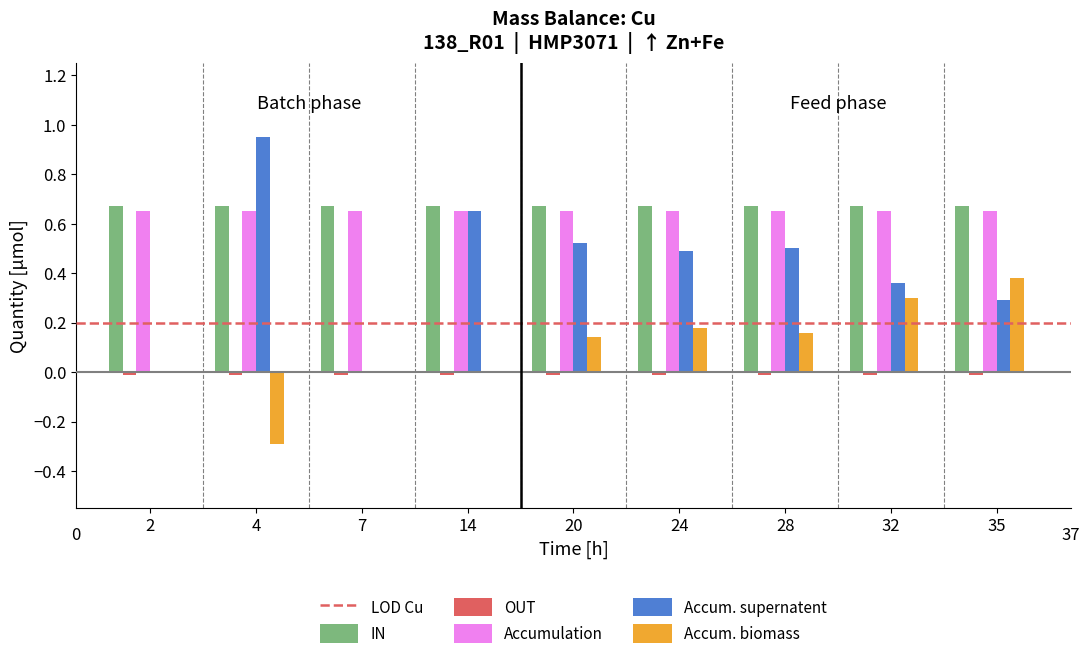

What is the sum of all IN values?

6.0